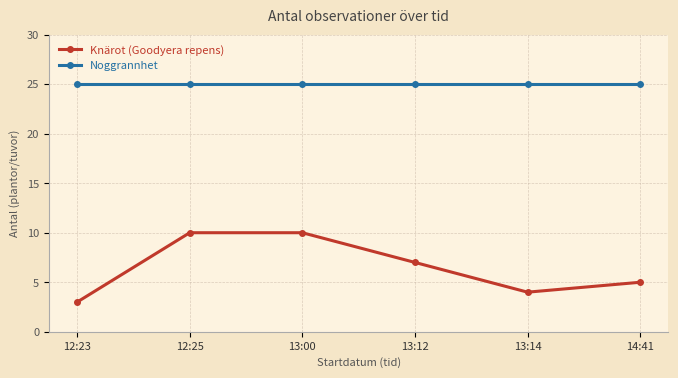

Where does the Knärot (Goodyera repens) series first go above 7?

12:25